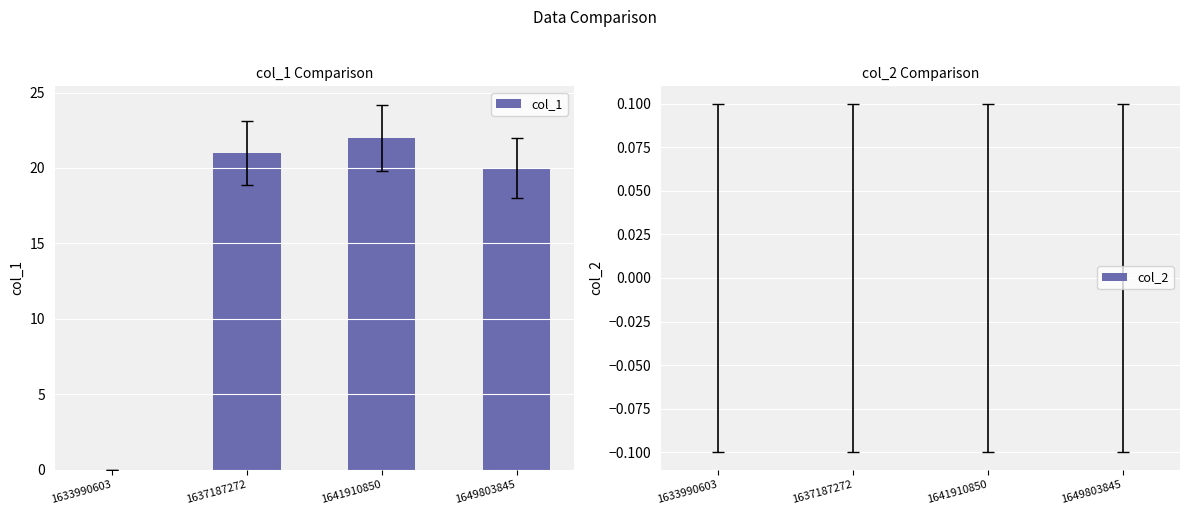

What is the change in value from 1637187272 to 1641910850?

+1